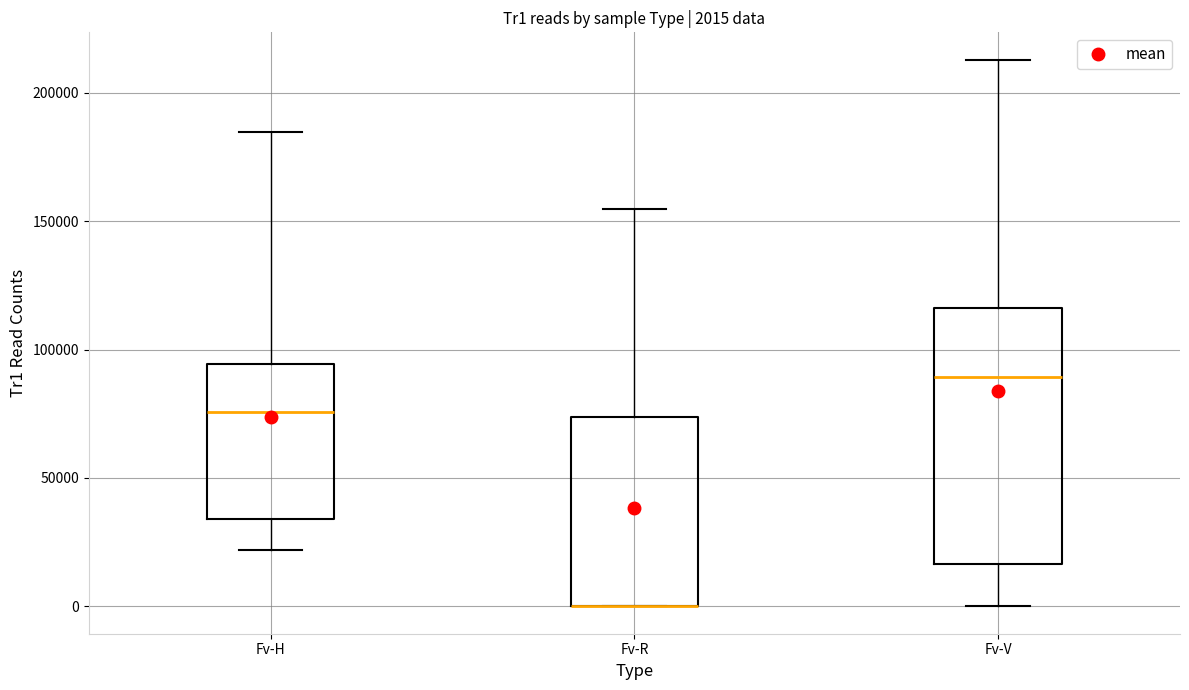

Comparing the boxes themselves (not the whiskers), which one is the tallest?

Fv-V